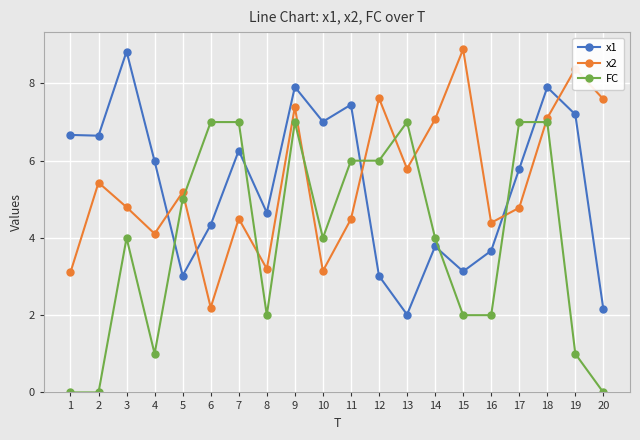

Count the number of data series in this chart.

3